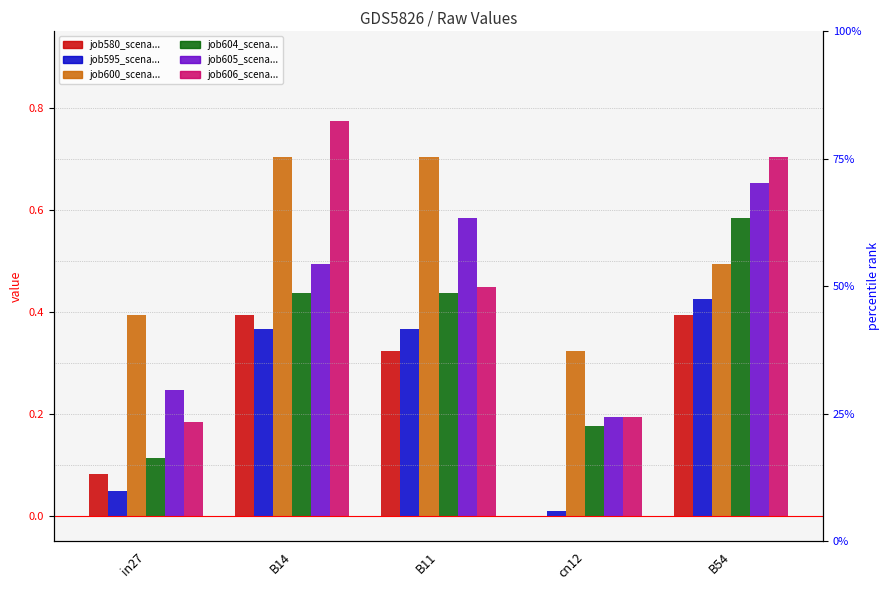

Count the job604_scenario1_1207 values in the range 0 to 1.

5